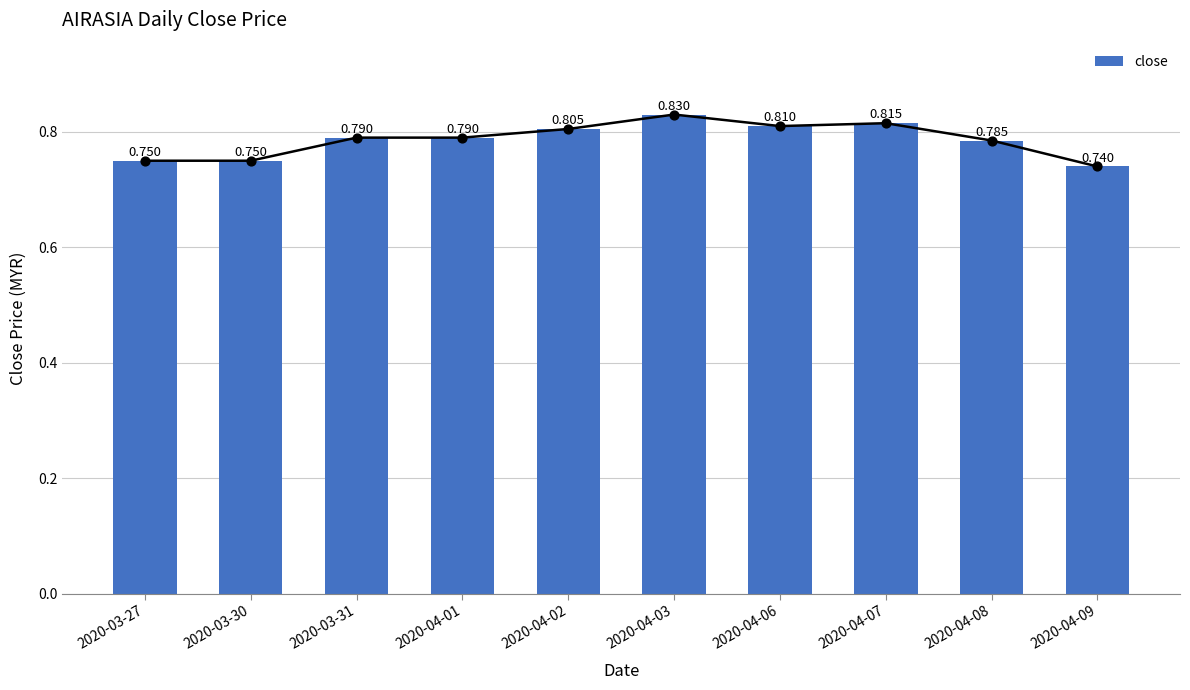

Which has a higher value, 2020-04-02 or 2020-03-27?

2020-04-02